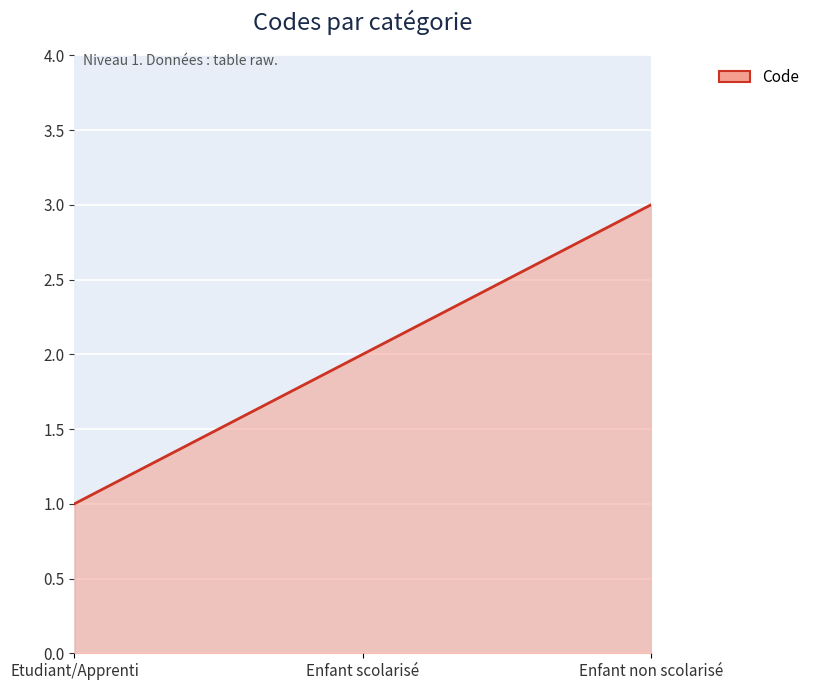

Does the chart have visible grid lines?

Yes